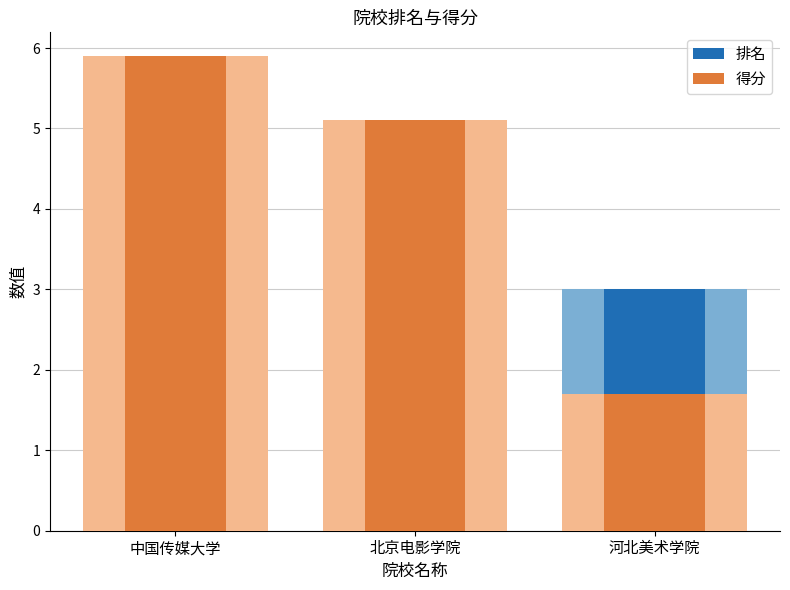

Reading left to right, list all the values displayed in this chart.

排名: 中国传媒大学=1.0	北京电影学院=2.0	河北美术学院=3.0
得分: 中国传媒大学=5.9	北京电影学院=5.1	河北美术学院=1.7